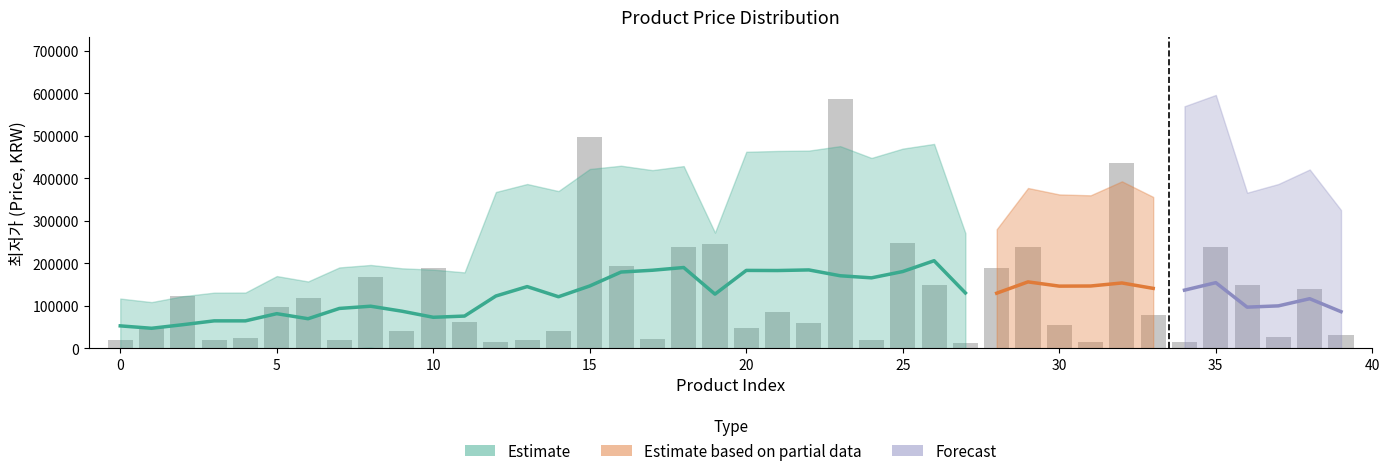

What is the value of the 34th bar from the left?

79190